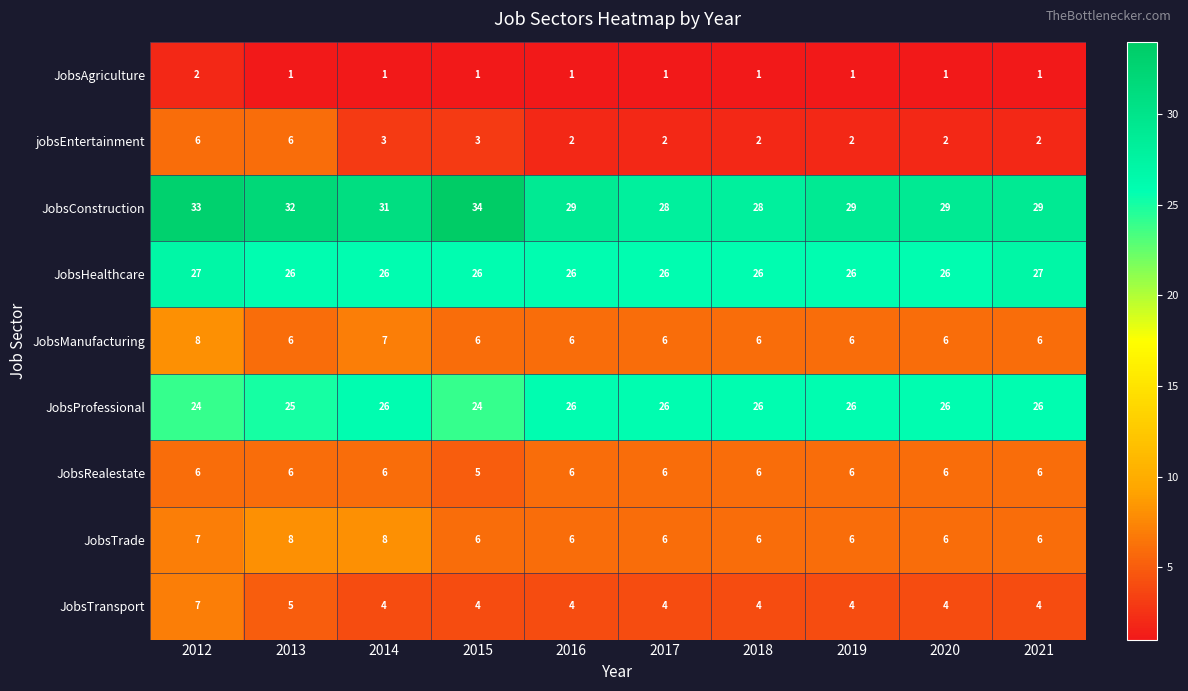

What is the sum of the jobsEntertainment values at 2012 and 2016?

8